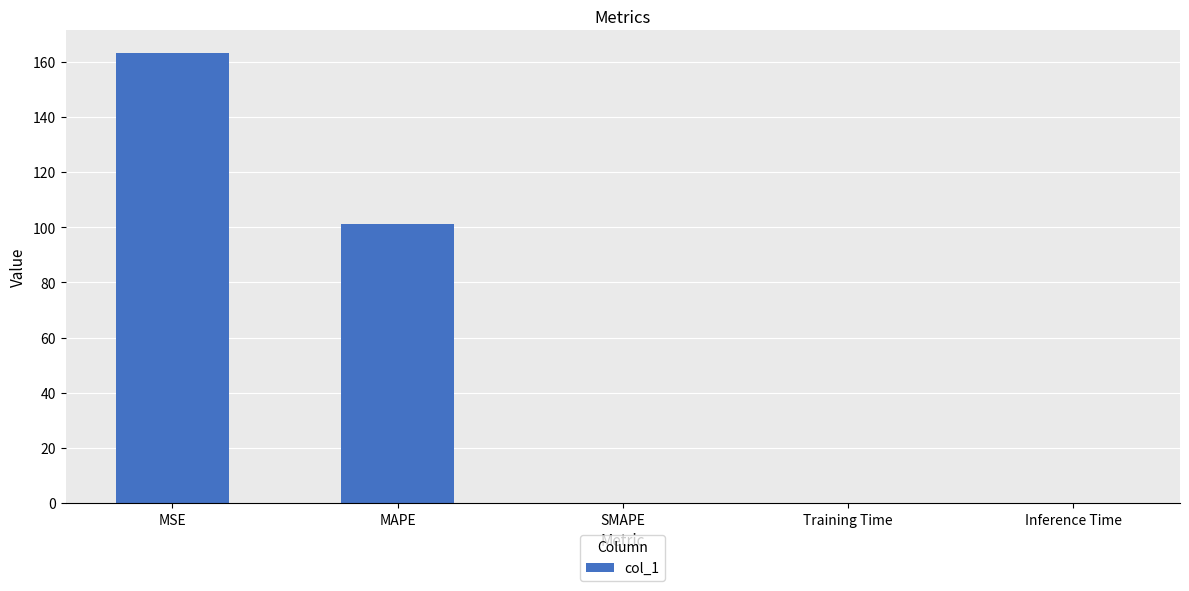

Are the bars horizontal?

No